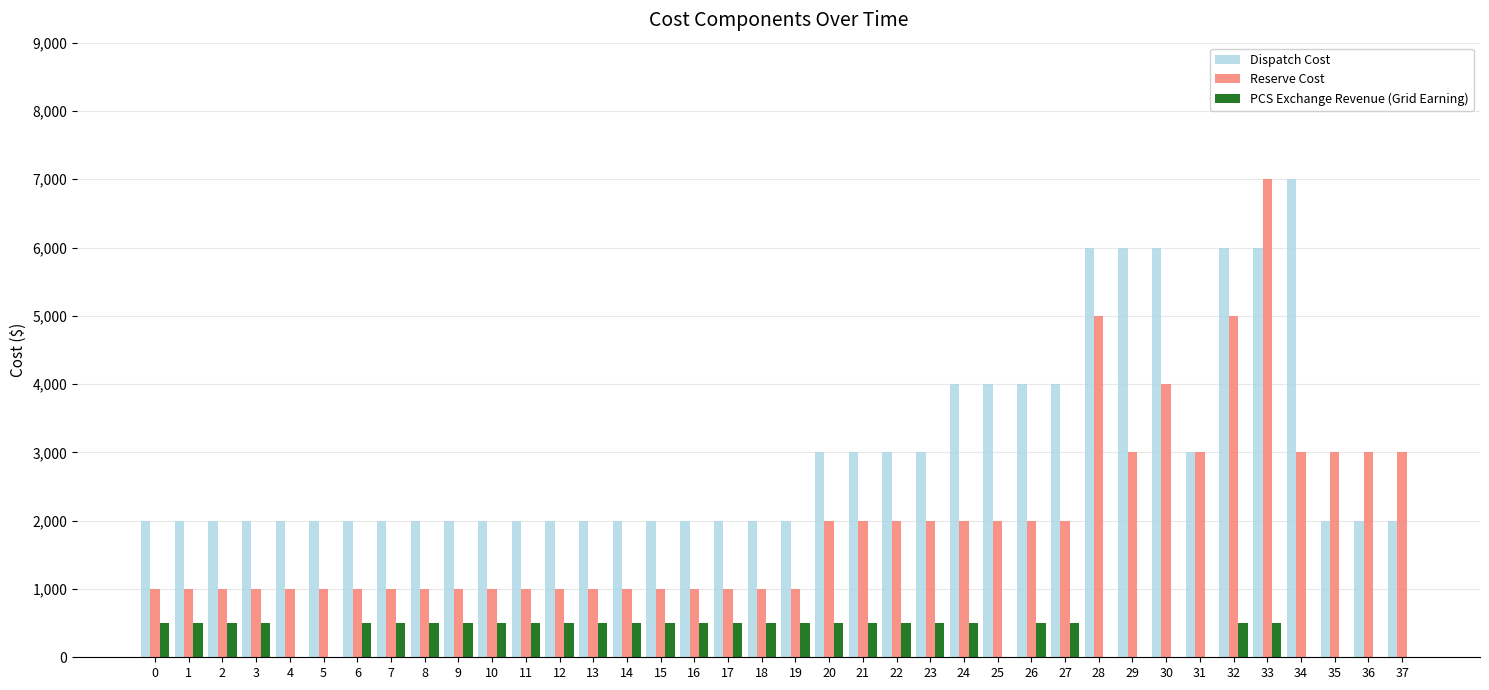

Which series changed the most between 28 and 35?

Dispatch Cost